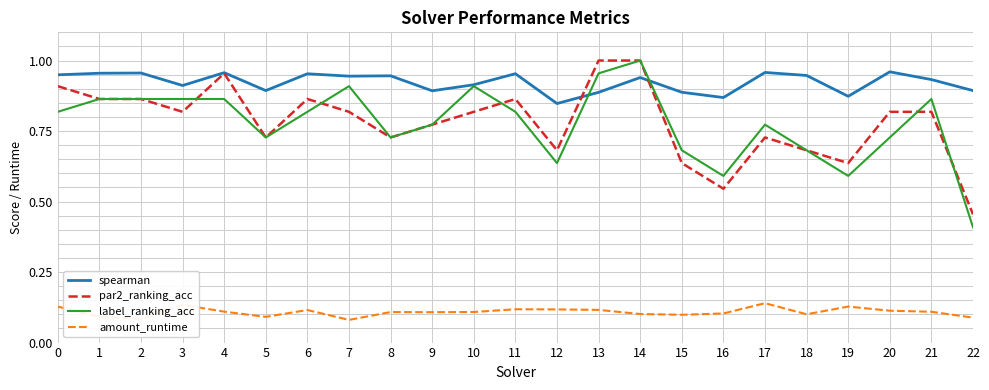

The spearman series shows 0.9 at 10. True or false?

True